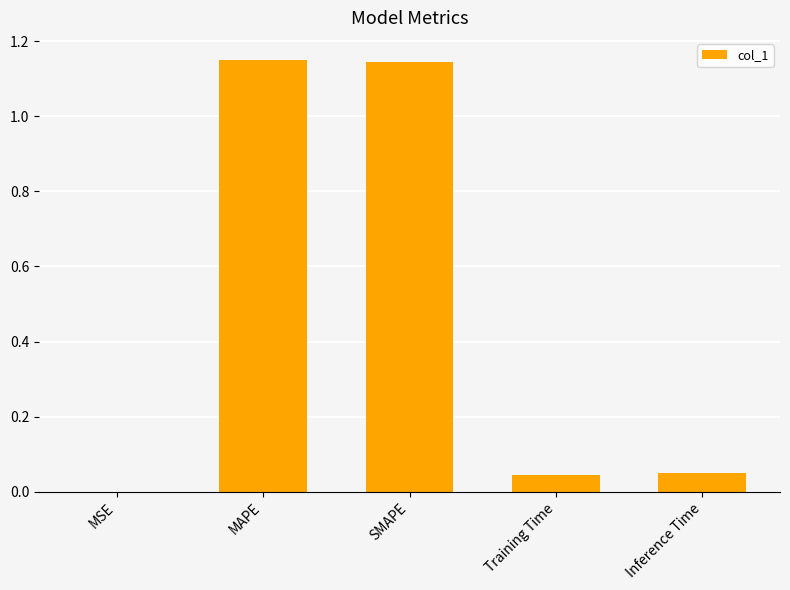

Is it true that the value at SMAPE is 1.8?

False